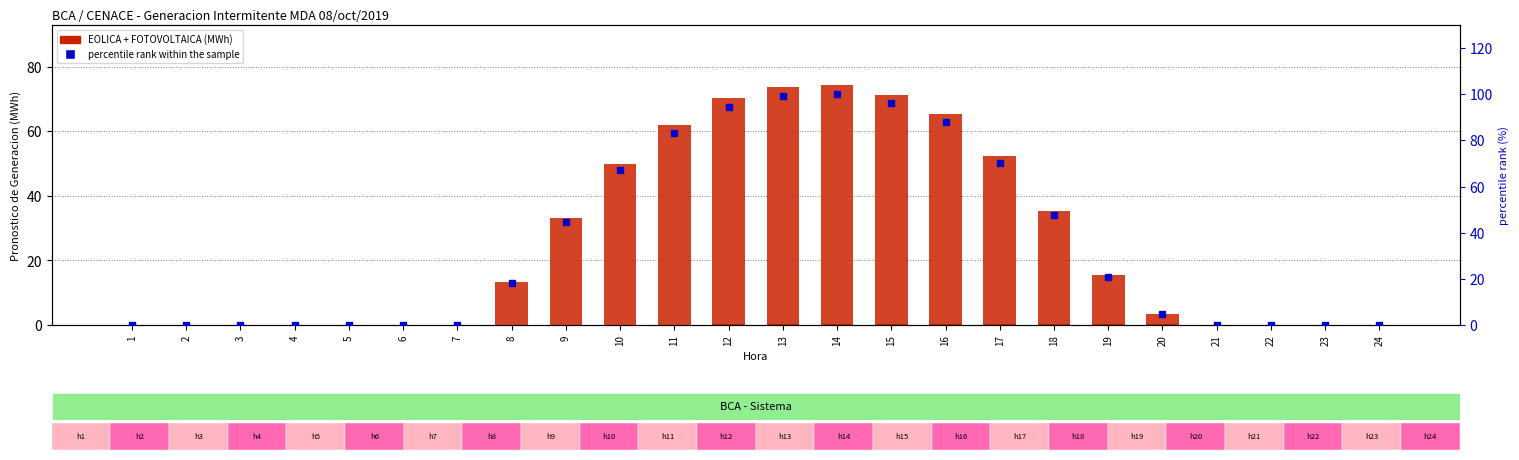

At which category does the chart reach its minimum across all series?

1